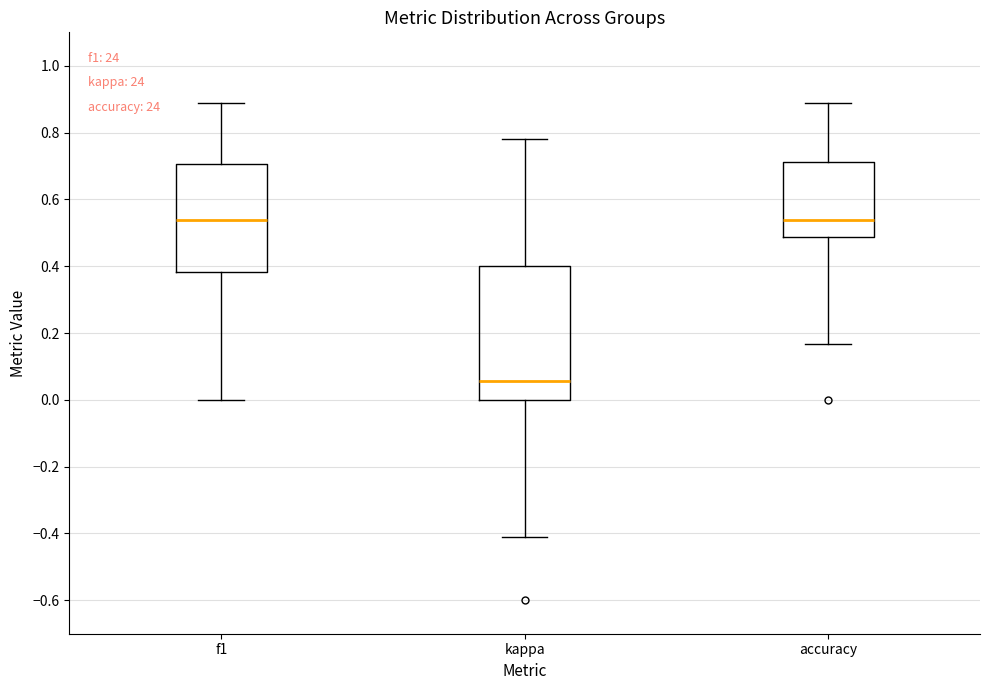

Which box is the tallest, from its lower edge to its upper edge?

kappa